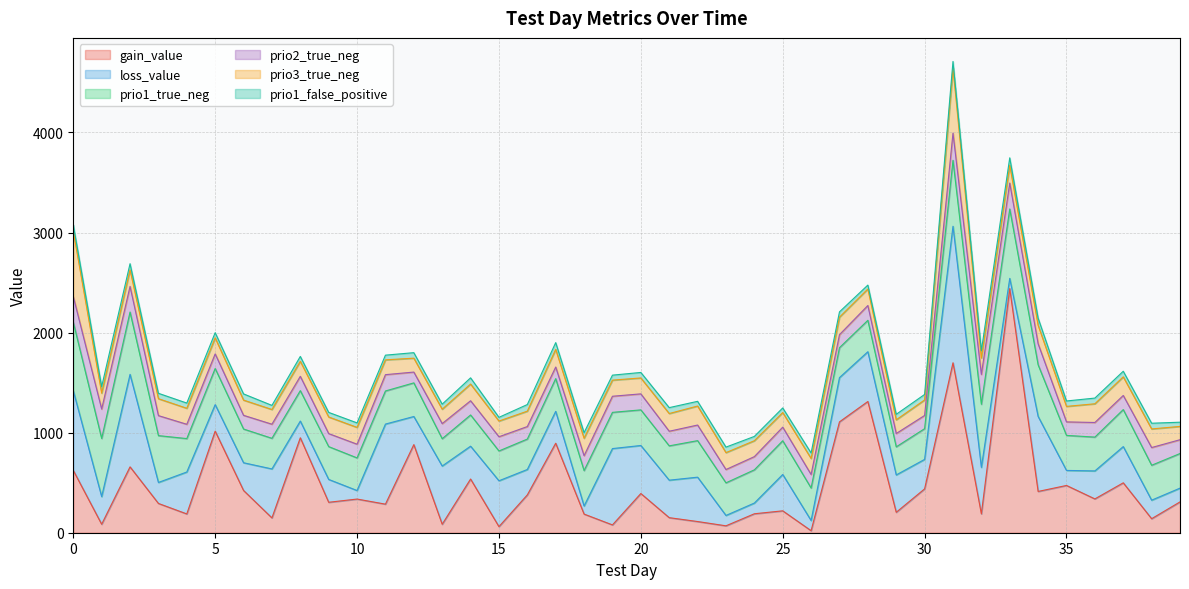

Reading right to left, what are all the values shown in this chart?

gain_value: 308.1	140.0	498.7	337.9	472.4	412.6	2440.2	188.4	1698.4	438.1	204.2	1311.6	1107.8	20.2	218.8	189.4	69.0	111.8	150.5	391.8	78.0	186.3	894.5	378.1	60.9	536.6	84.5	880.5	285.6	336.6	304.2	949.0	148.2	422.2	1015.0	187.8	292.6	658.2	84.8	622.9
loss_value: 137.5	185.3	362.1	279.8	150.3	749.7	101.7	464.6	1364.7	294.8	373.3	497.4	442.6	101.8	363.4	107.0	103.5	443.4	374.7	480.1	762.9	80.8	318.6	253.9	458.2	328.2	582.1	281.1	800.1	85.2	228.4	167.1	489.4	277.1	265.4	419.0	209.8	924.6	276.2	795.9
prio1_true_neg: 346.0	349.0	370.0	338.0	350.0	516.0	694.0	631.0	659.0	307.0	281.0	314.0	299.0	325.0	337.0	332.0	326.0	365.0	343.0	356.0	362.0	354.0	327.0	304.0	298.0	312.0	273.0	336.0	331.0	326.0	328.0	304.0	306.0	337.0	361.0	334.0	468.0	623.0	581.0	685.0
prio2_true_neg: 138.0	177.0	141.0	146.0	135.0	210.0	259.0	298.0	272.0	132.0	133.0	148.0	130.0	135.0	136.0	132.0	133.0	156.0	146.0	160.0	161.0	149.0	116.0	125.0	142.0	142.0	151.0	108.0	163.0	137.0	130.0	143.0	141.0	137.0	146.0	143.0	200.0	256.0	294.0	257.0
prio3_true_neg: 133.0	186.0	186.0	187.0	155.0	185.0	177.0	164.0	650.0	155.0	137.0	165.0	175.0	160.0	146.0	159.0	169.0	190.0	177.0	159.0	161.0	174.0	176.0	154.0	157.0	167.0	144.0	139.0	148.0	168.0	166.0	150.0	147.0	152.0	160.0	160.0	169.0	165.0	159.0	653.0
prio1_false_positive: 42.0	57.0	56.0	57.0	54.0	72.0	75.0	73.0	66.0	55.0	55.0	39.0	53.0	55.0	46.0	43.0	55.0	47.0	59.0	55.0	50.0	56.0	68.0	66.0	37.0	62.0	50.0	55.0	47.0	45.0	46.0	49.0	41.0	62.0	52.0	52.0	54.0	62.0	65.0	64.0